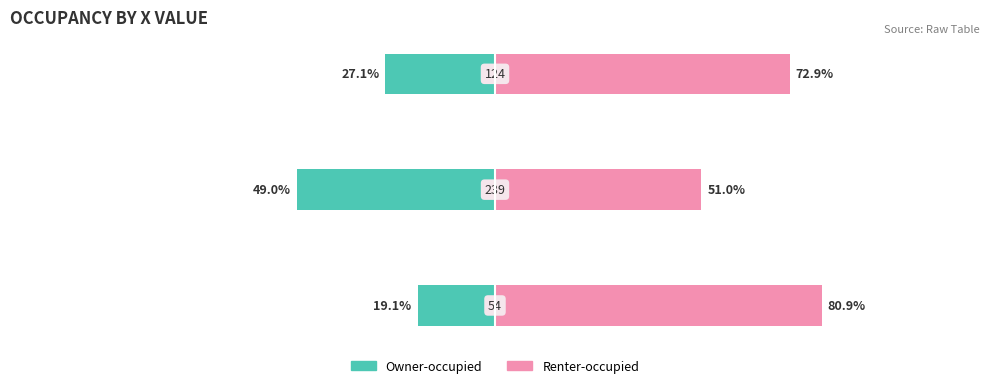

Rank the series by their maximum value, from highest to lowest.

Renter-occupied, Owner-occupied